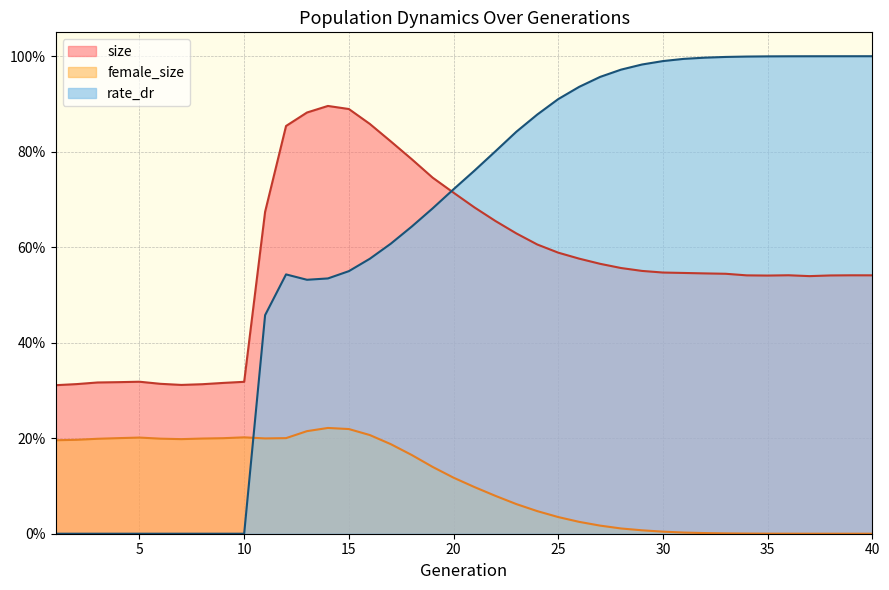

What are all the series names shown in the legend?

size, female_size, rate_dr